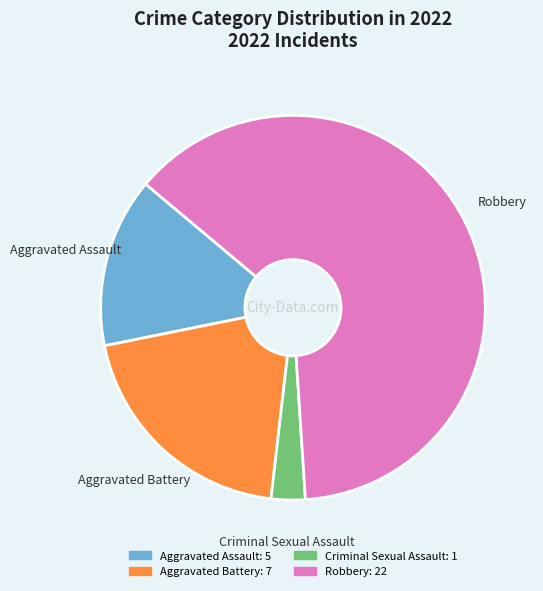

Approximately how many times larger is the value at Aggravated Battery compared to Robbery?

0.3